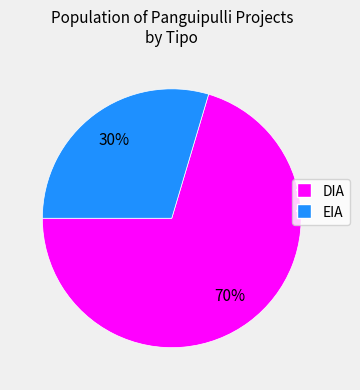

Which category accounts for the majority?

DIA